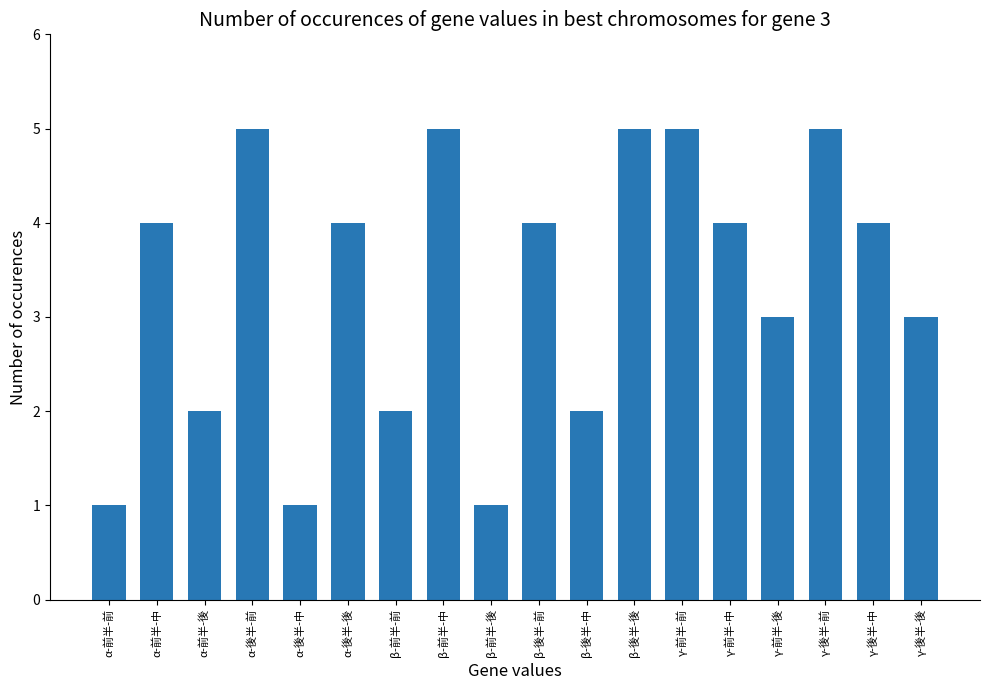

What is the greatest value displayed?

5